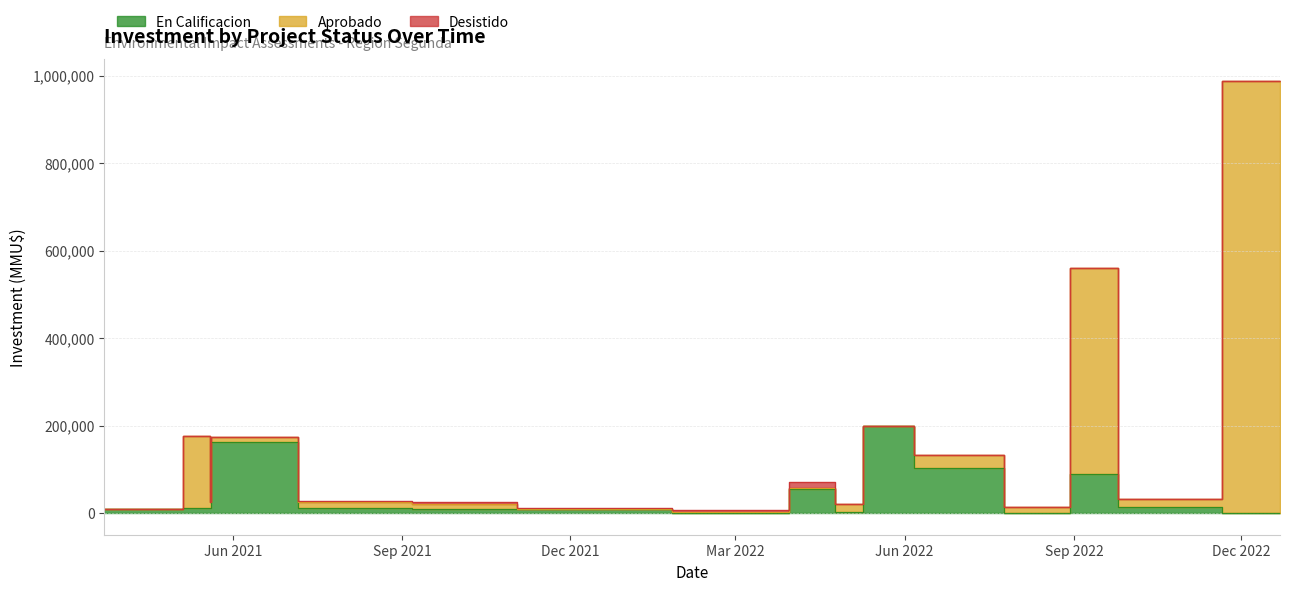

Where is Desistido nearest to the value 6500?

2022-03